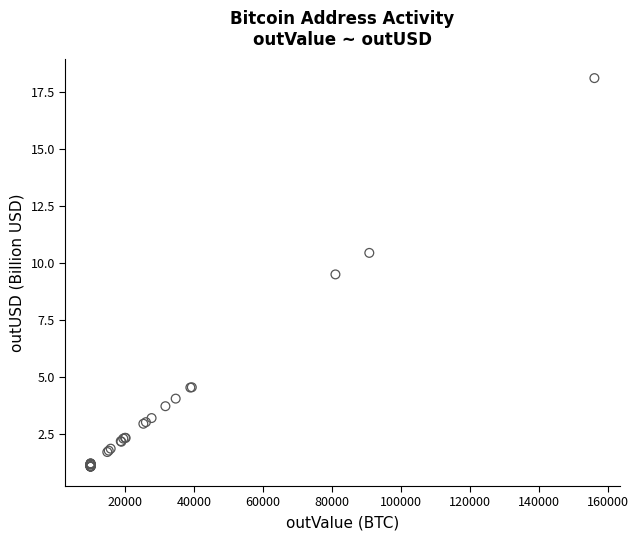

What Y value in the scatter plot is closest to 9?

9.5